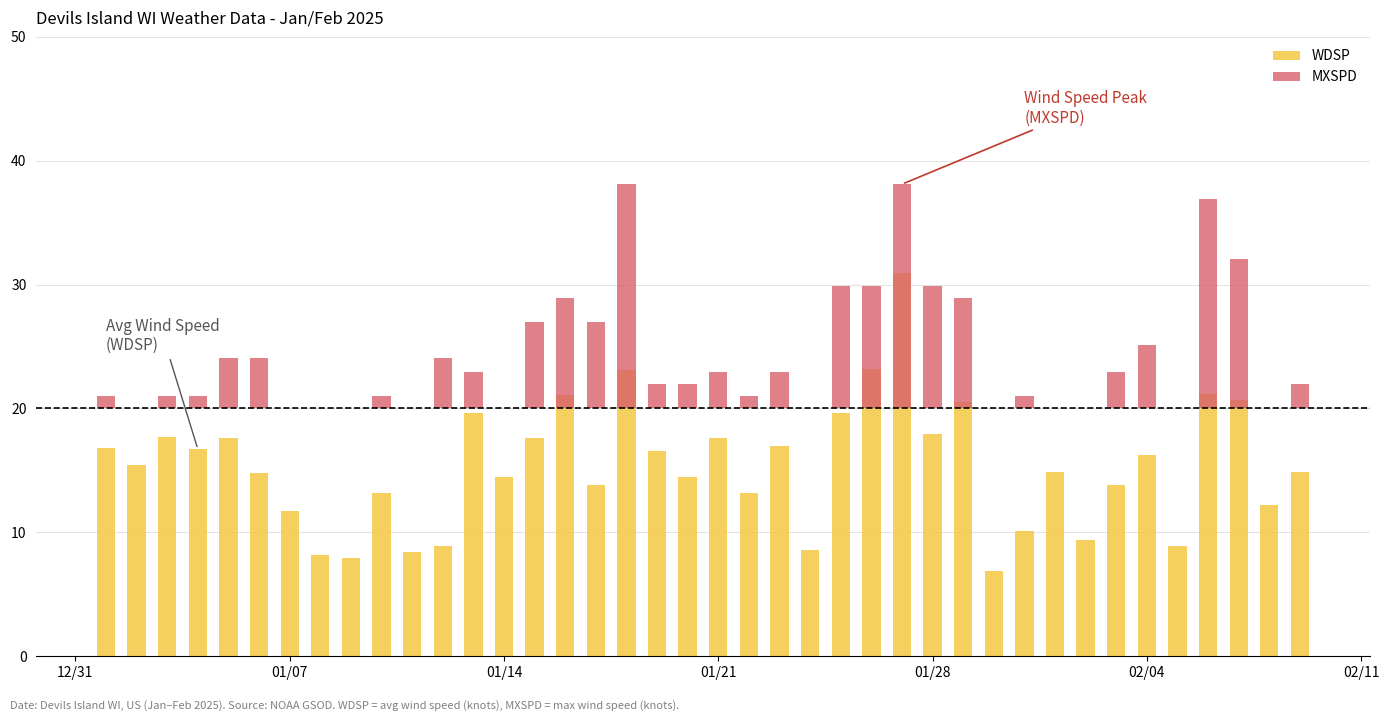

How many series are shown in this chart?

2